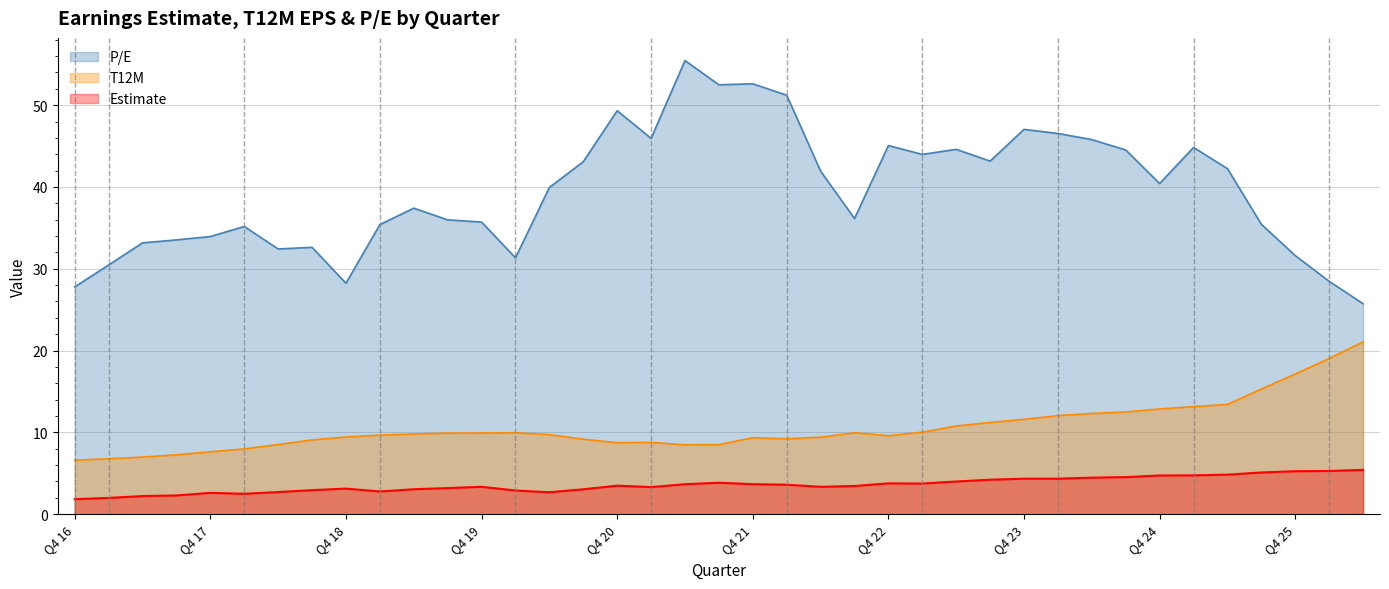

What is the value of the Estimate point at the 13th from the left?

3.3